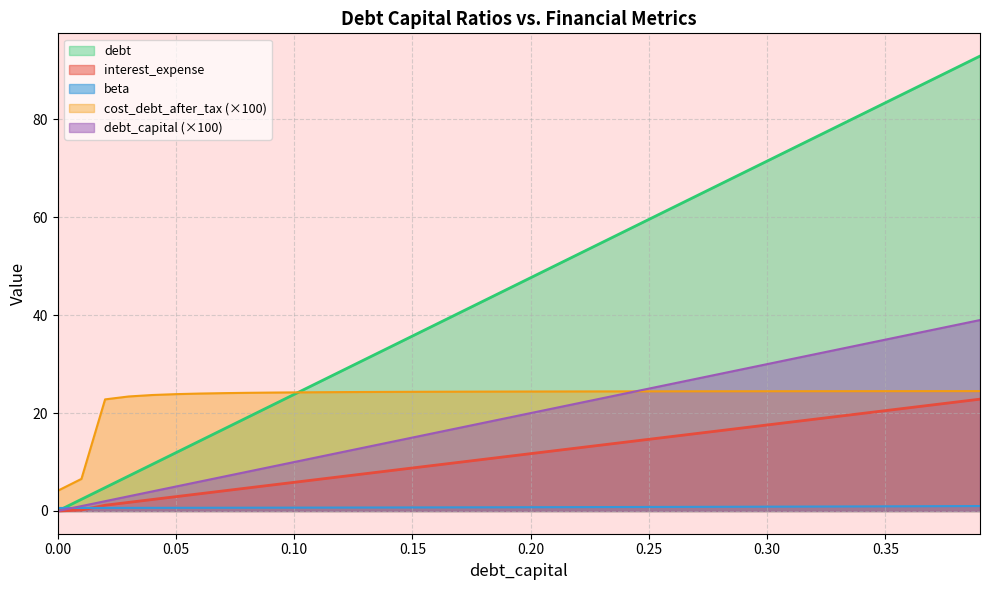

What is the value of the debt_capital point at the 17th from the left?

38.1